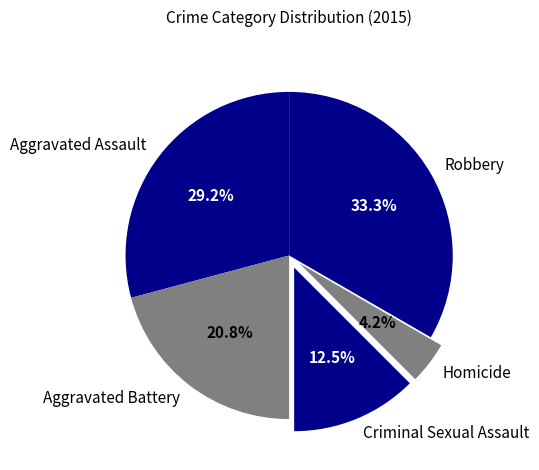

Approximately how many times larger is the value at Criminal Sexual Assault compared to Aggravated Assault?

0.4